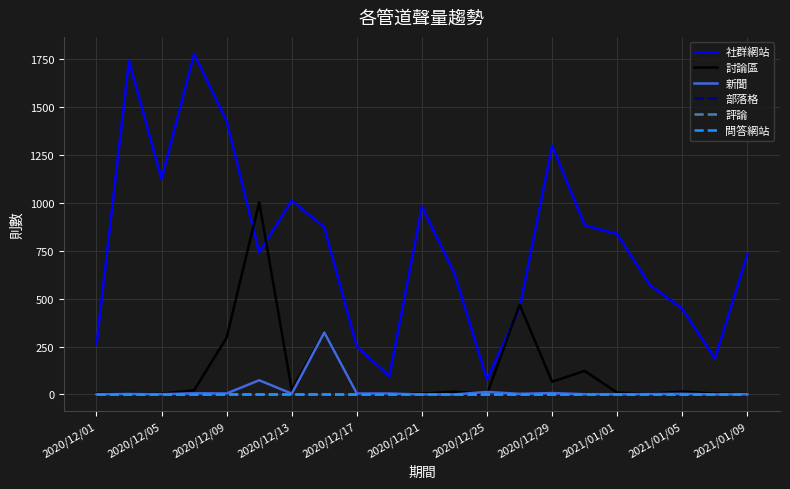

Is this an area chart (filled region under the line)?

No